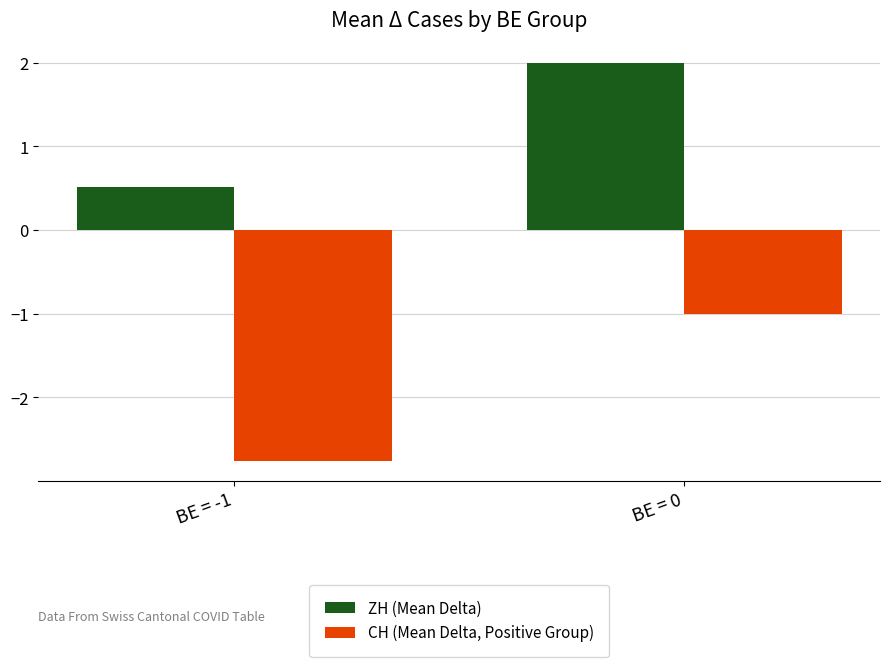

Which series has the largest total across all categories?

ZH (Mean Delta)